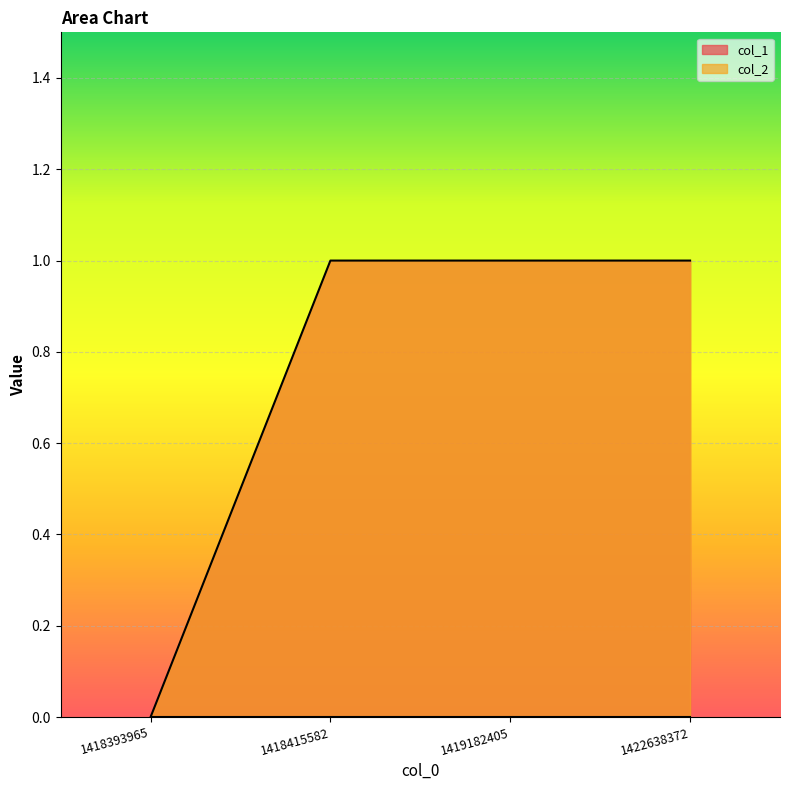

Which has a higher value, 1418393965 or 1422638372?

1422638372